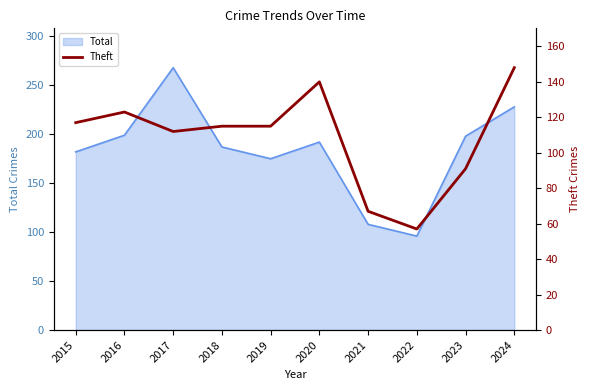

What is the smallest value displayed?

57